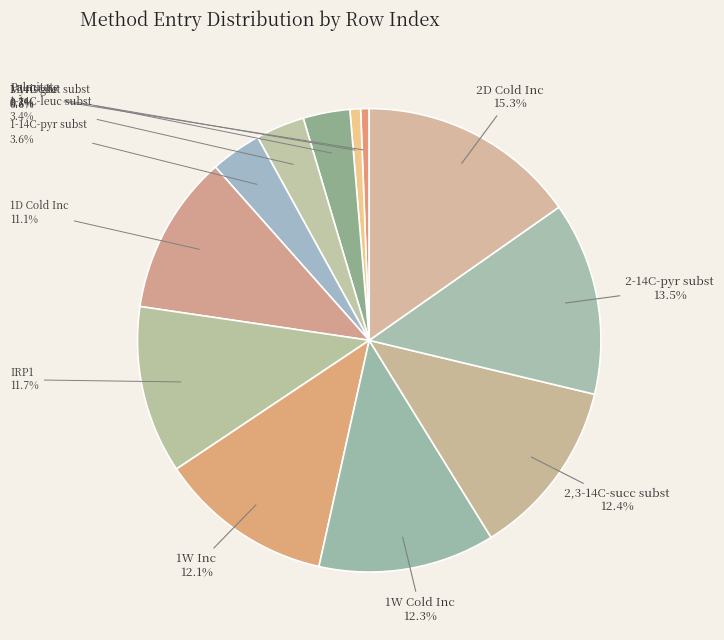

How many segments does this pie chart have?

12